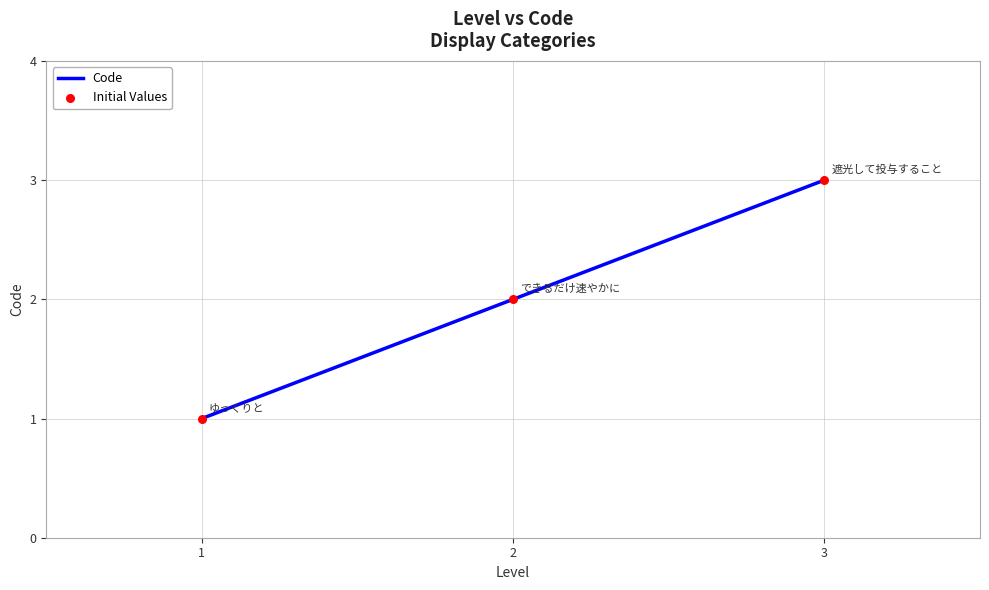

What is the change in value from 1 to 3?

+2